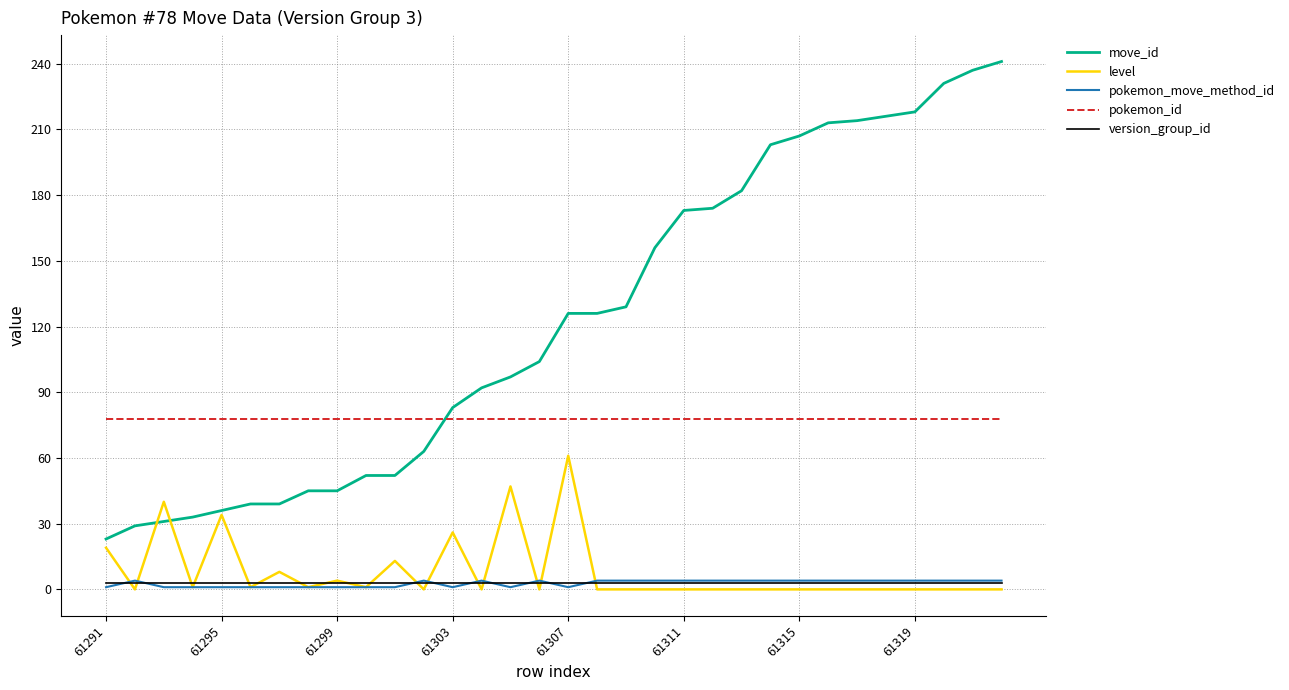

Which series has the largest range (max minus min)?

move_id